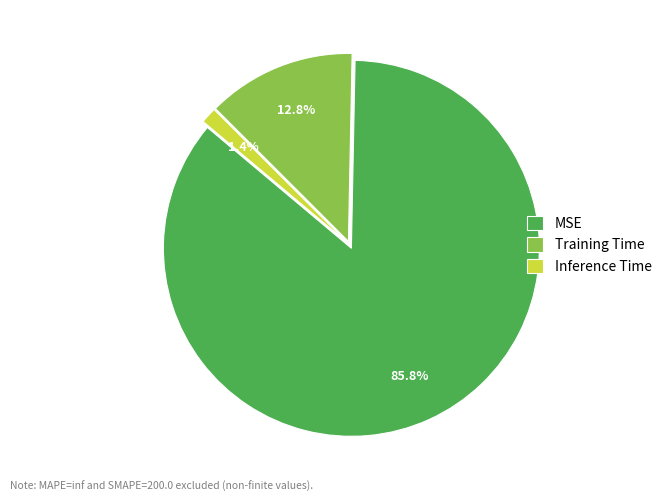

True or false: MSE accounts for 86% of the total.

True